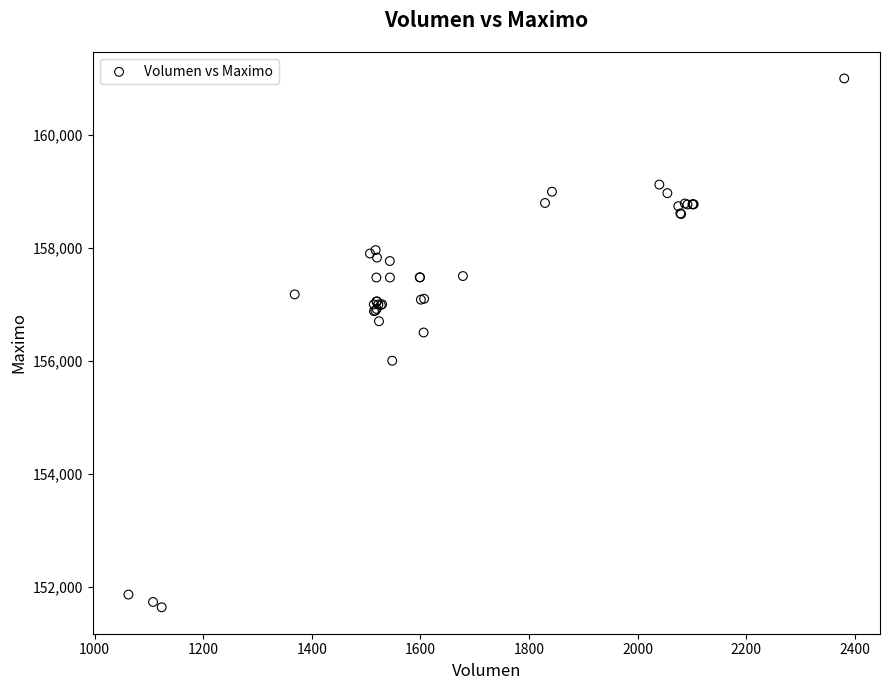

What Y value in the scatter plot is closest to 156316?

156500